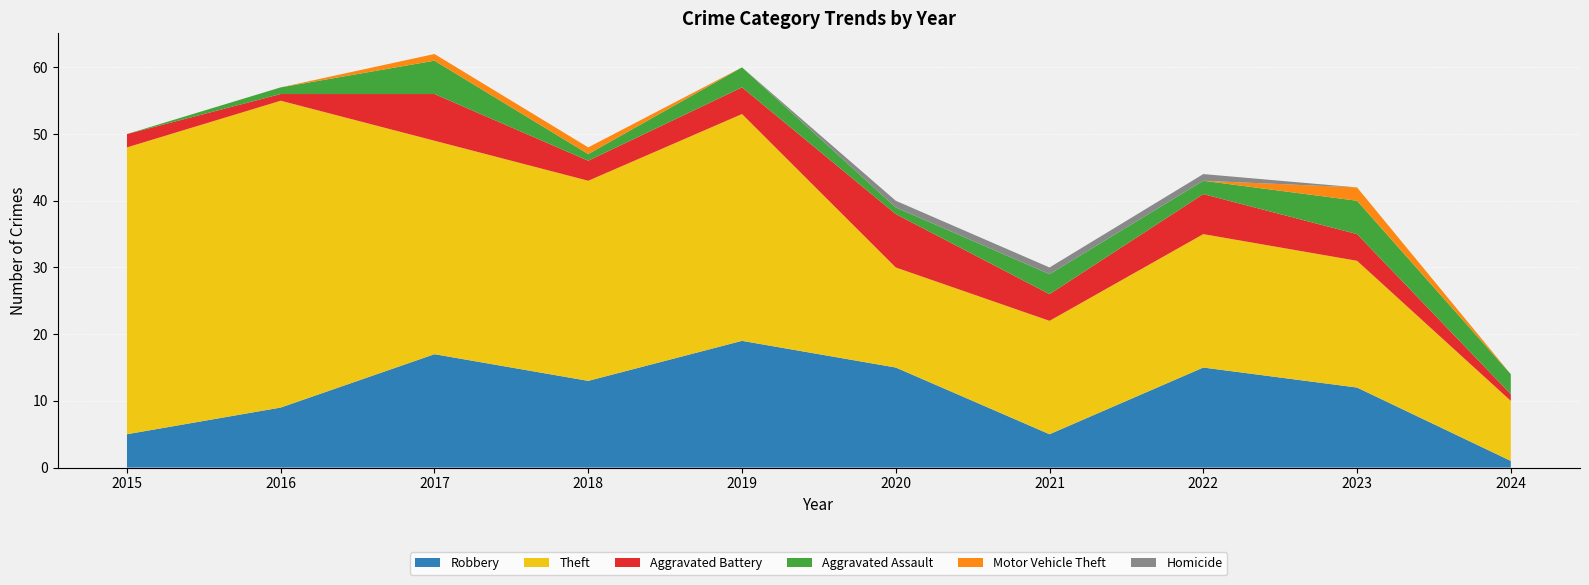

Reading right to left, list all the values displayed in this chart.

Robbery: 1	12	15	5	15	19	13	17	9	5
Theft: 9	19	20	17	15	34	30	32	46	43
Aggravated Battery: 1	4	6	4	8	4	3	7	1	2
Aggravated Assault: 3	5	2	3	1	3	1	5	1	0
Motor Vehicle Theft: 0	2	0	0	0	0	1	1	0	0
Homicide: 0	0	1	1	1	0	0	0	0	0